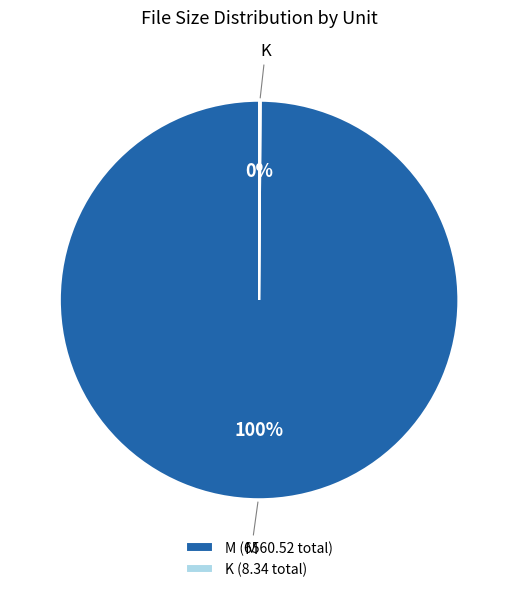

What percentage is the M slice, to the nearest percent?

100%